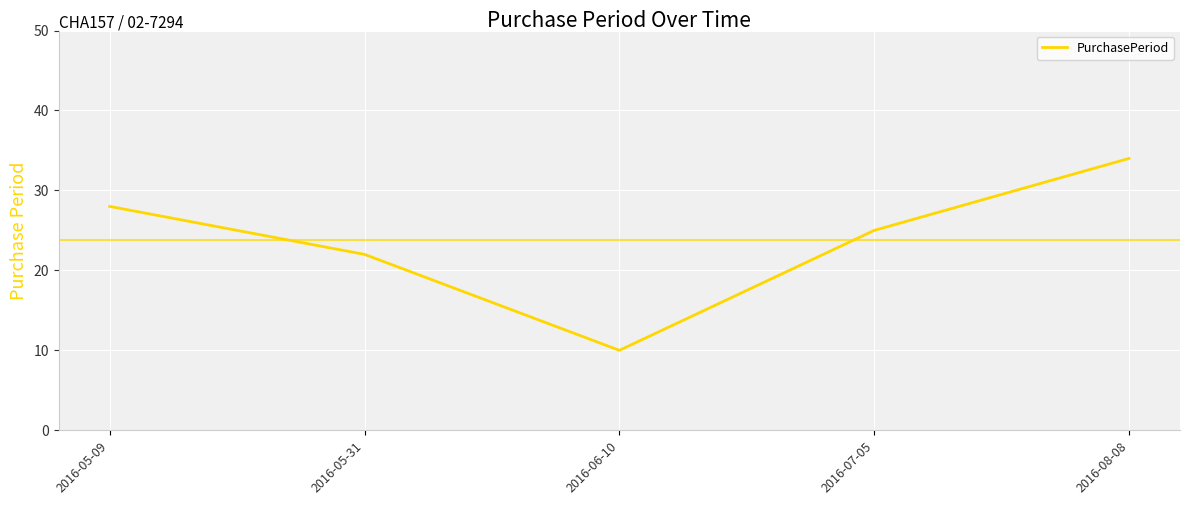

What is the sum of all values?

119